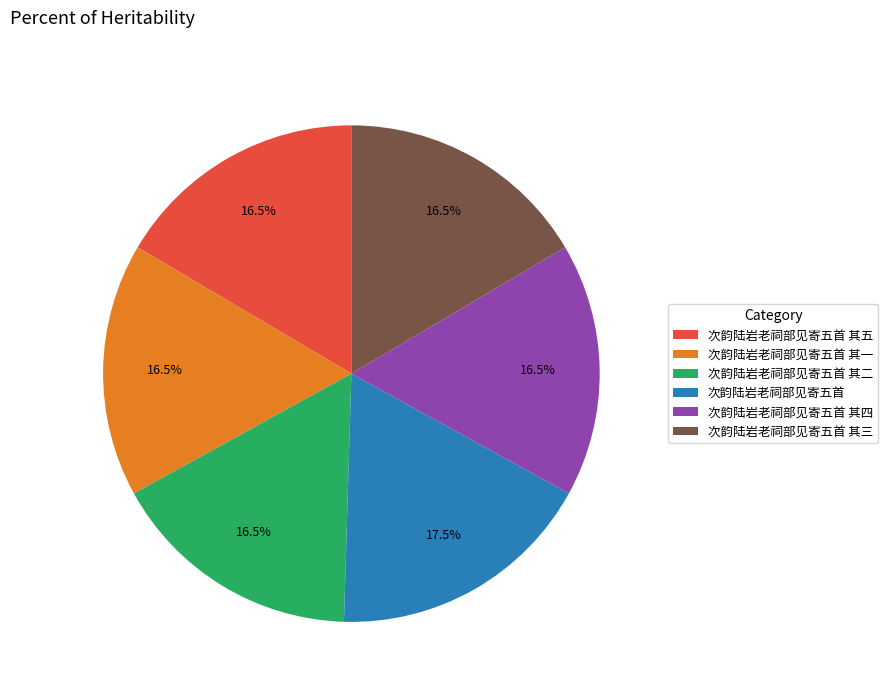

Which slice is the largest?

次韵陆岩老祠部见寄五首